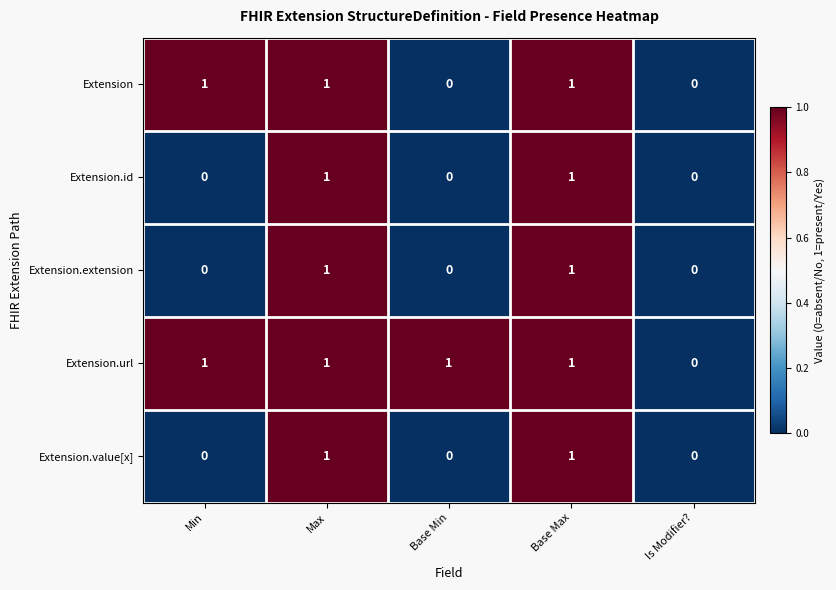

Which series has the largest total across all categories?

Extension.url